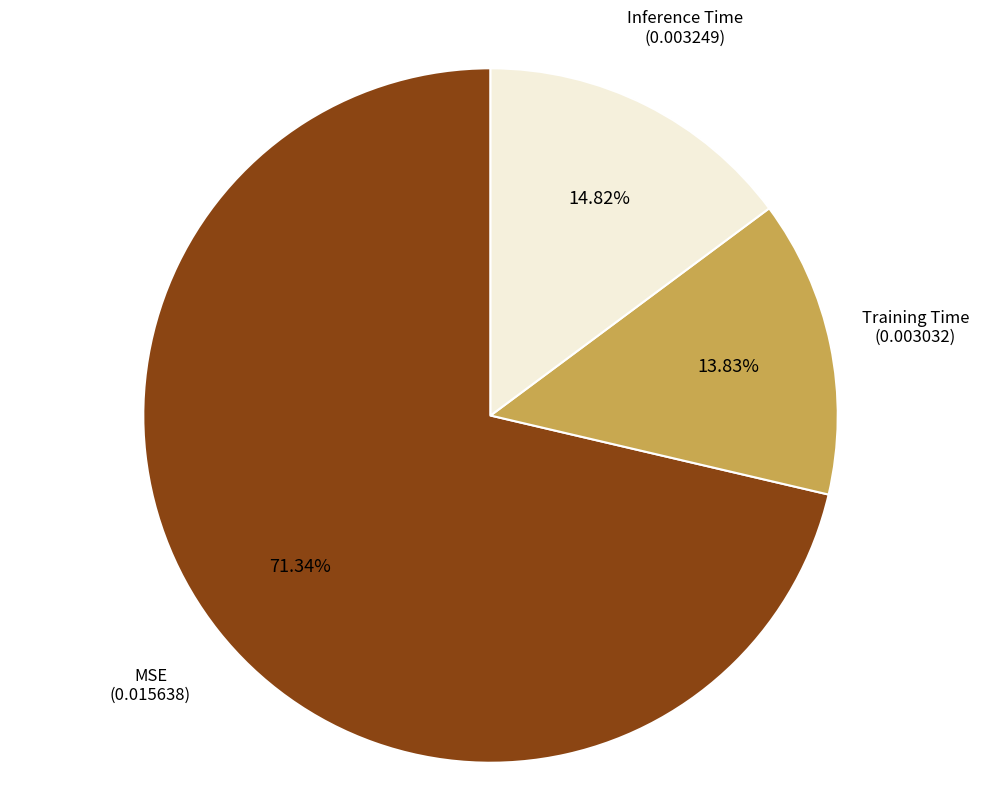

How many segments does this pie chart have?

3